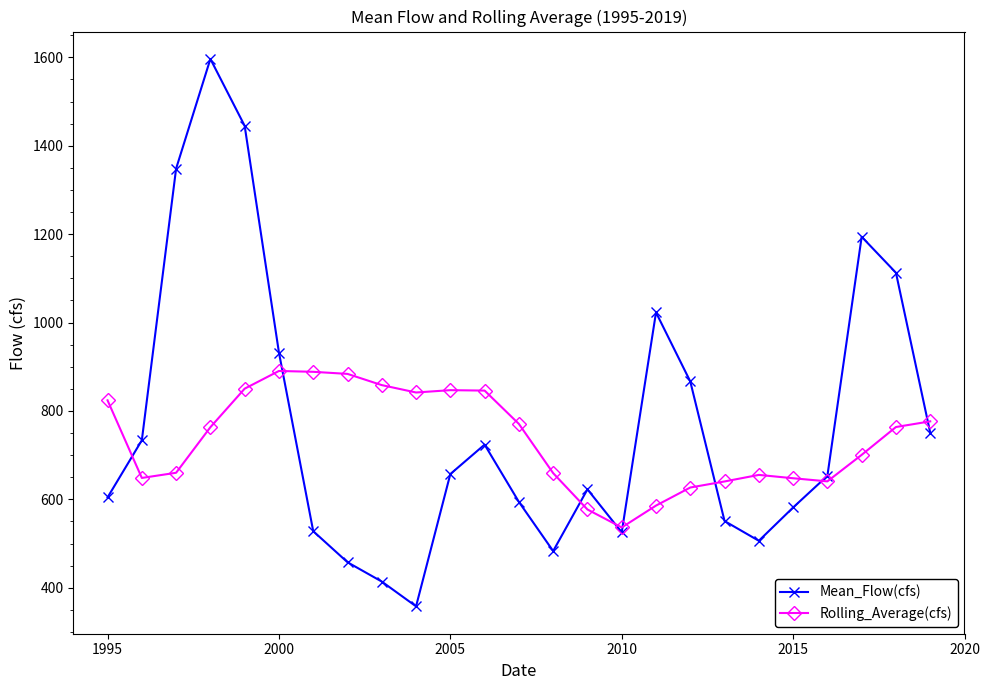

Rank the series by their average value, from lowest to highest.

Rolling_Average(cfs), Mean_Flow(cfs)